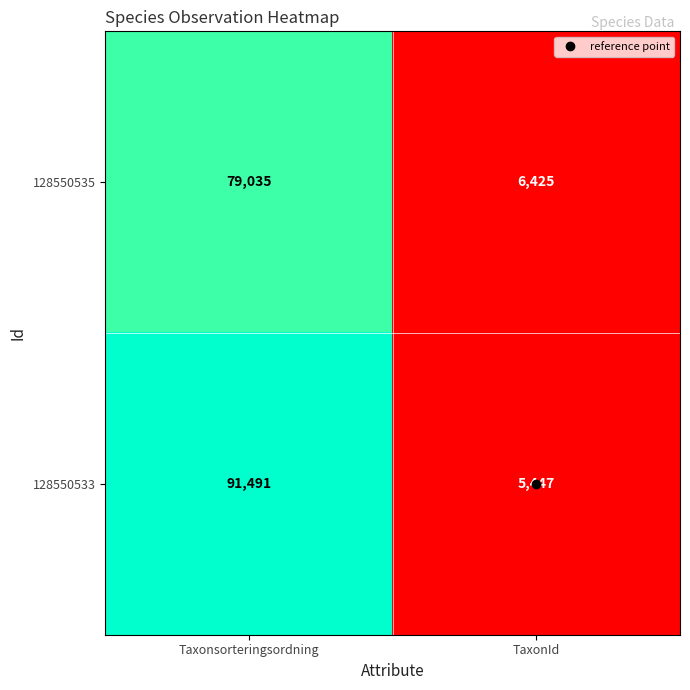

Is it true that 128550535 equals 79035 at Taxonsorteringsordning?

True